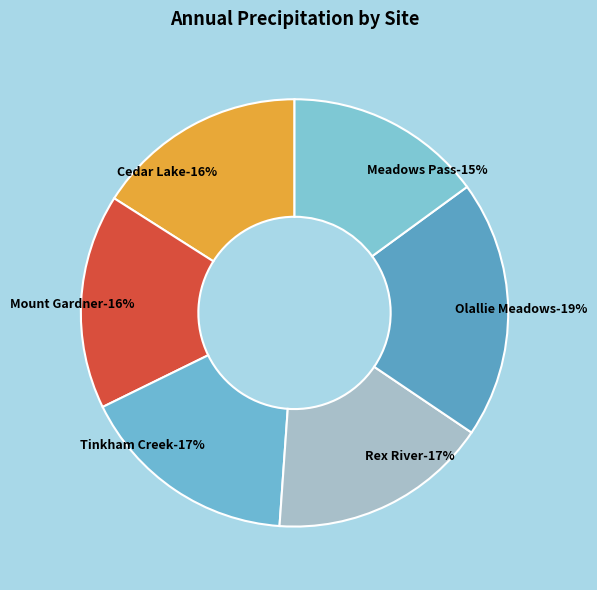

Does Cedar_Lake_1233 represent more than half of the total?

No